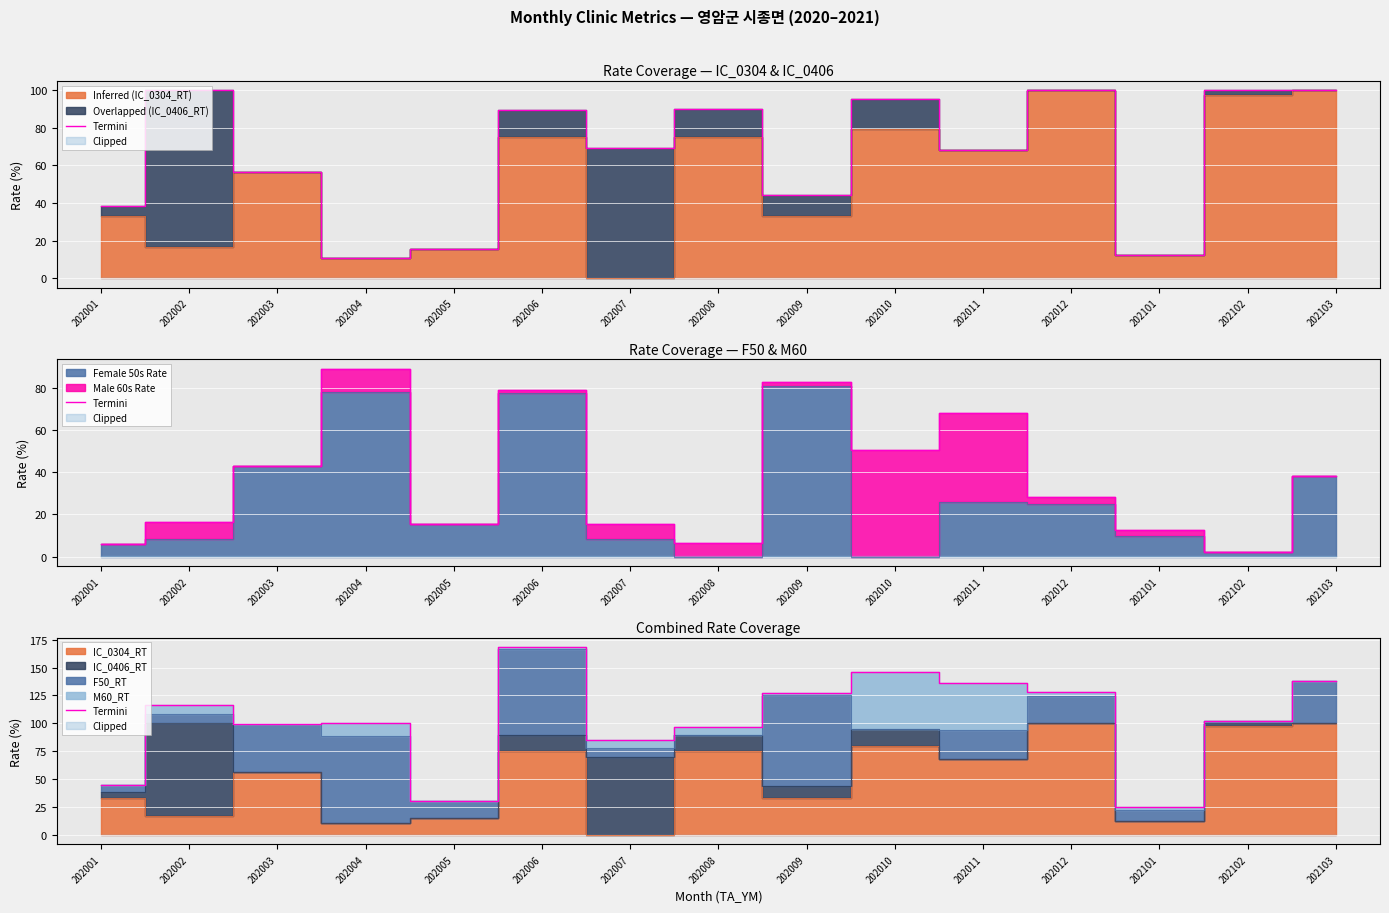

What is the value of the 11th point from the left?

135.9